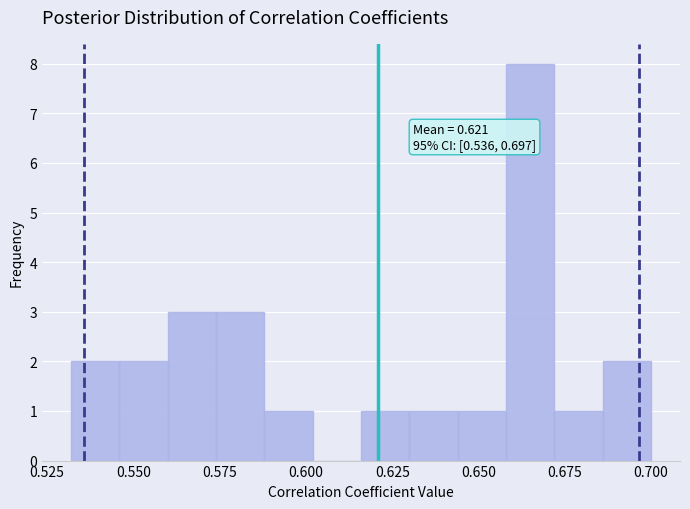

Read against the x-axis, roughly where is the centre of the tallest bar?

0.665